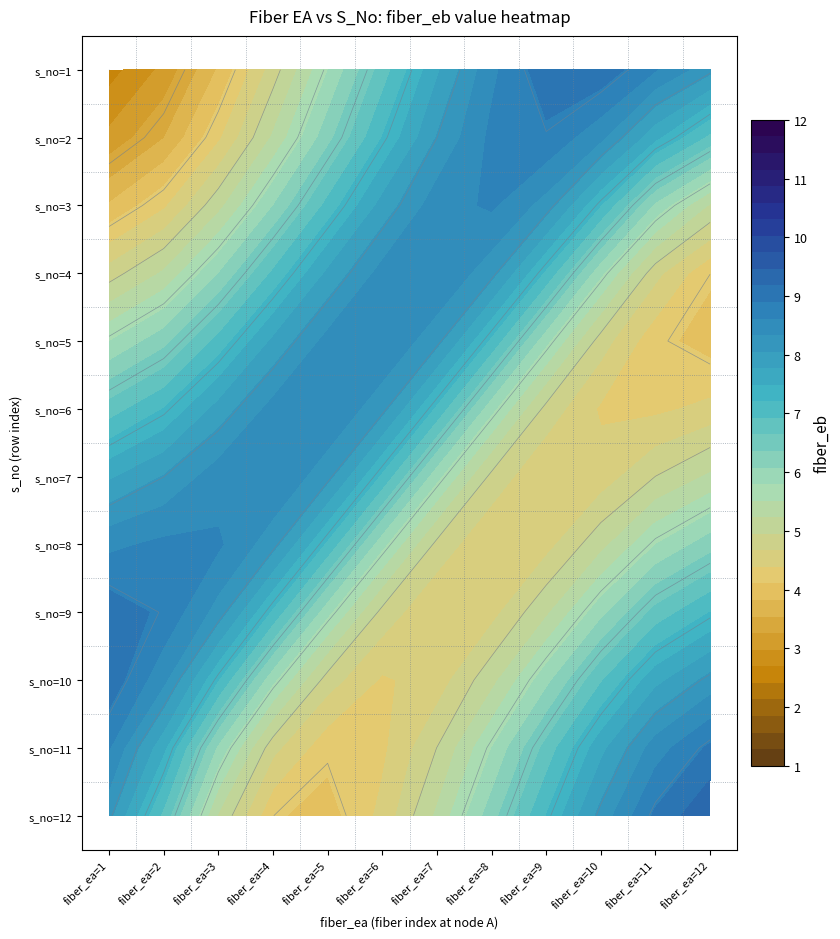

At which category does the chart reach its peak across all series?

11